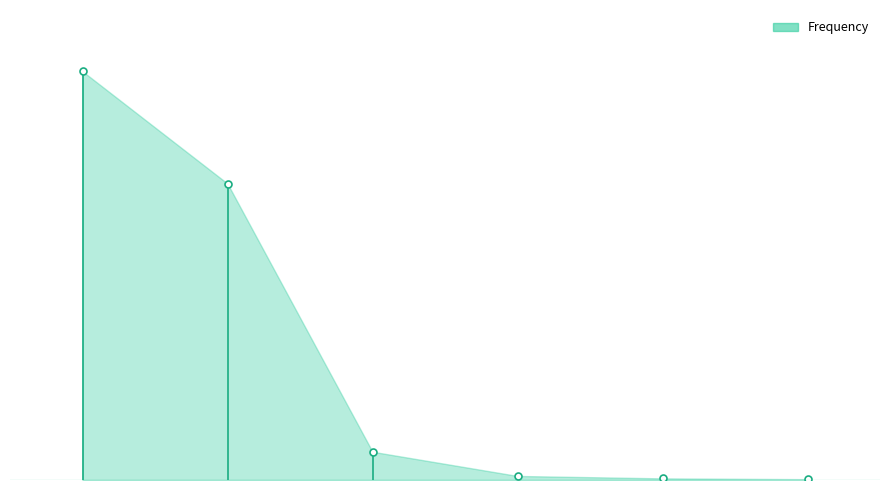

At which label is Cummalitive Frequency closest to 711?

SARS-CoV-2 N gene Resp Ql NAA+probe - Final